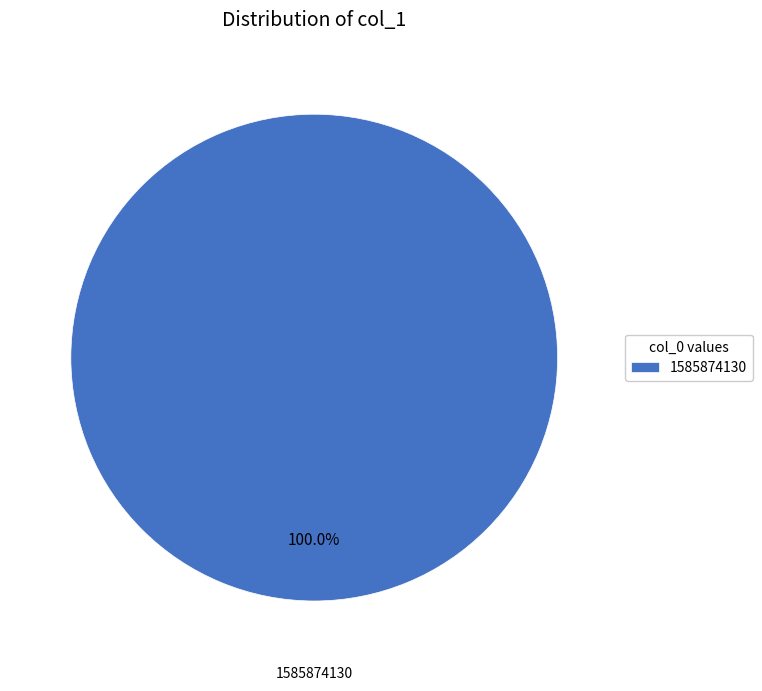

How many segments does this pie chart have?

1